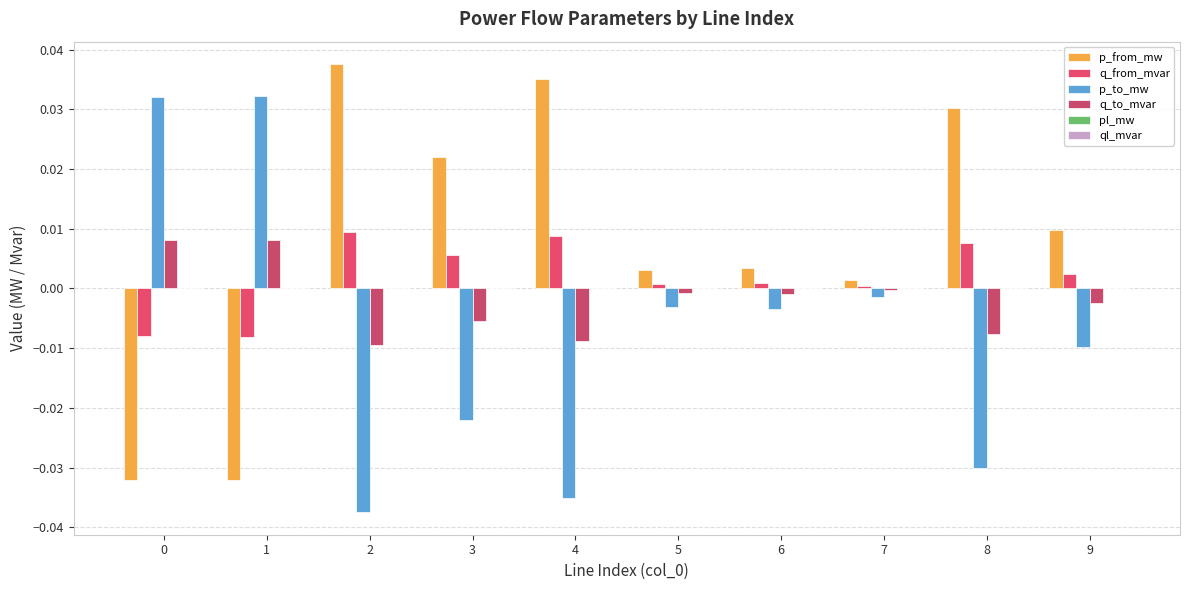

At which label does p_from_mw first exceed 0?

2